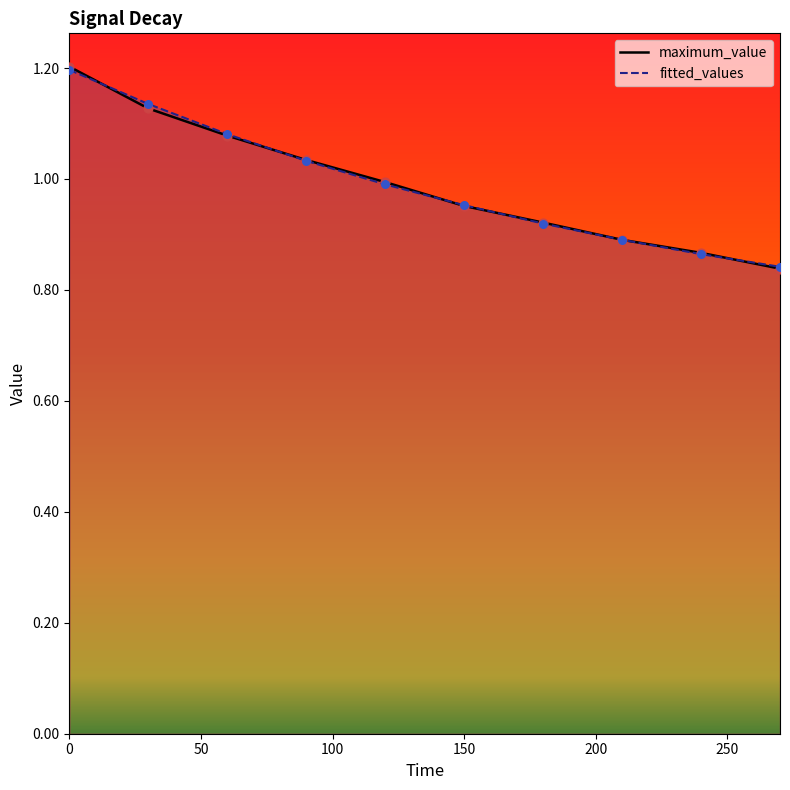

Which series reaches the minimum Y coordinate?

maximum_value